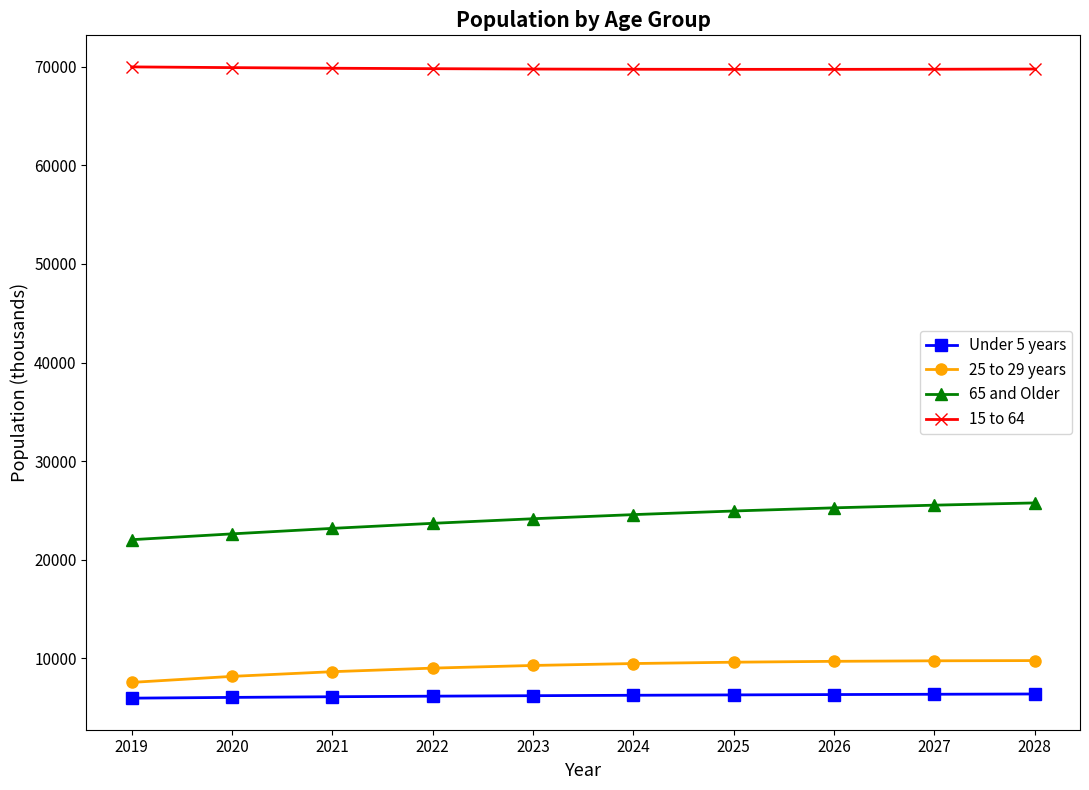

Is it true that Under 5 years equals 6035.1 at 2020?

True